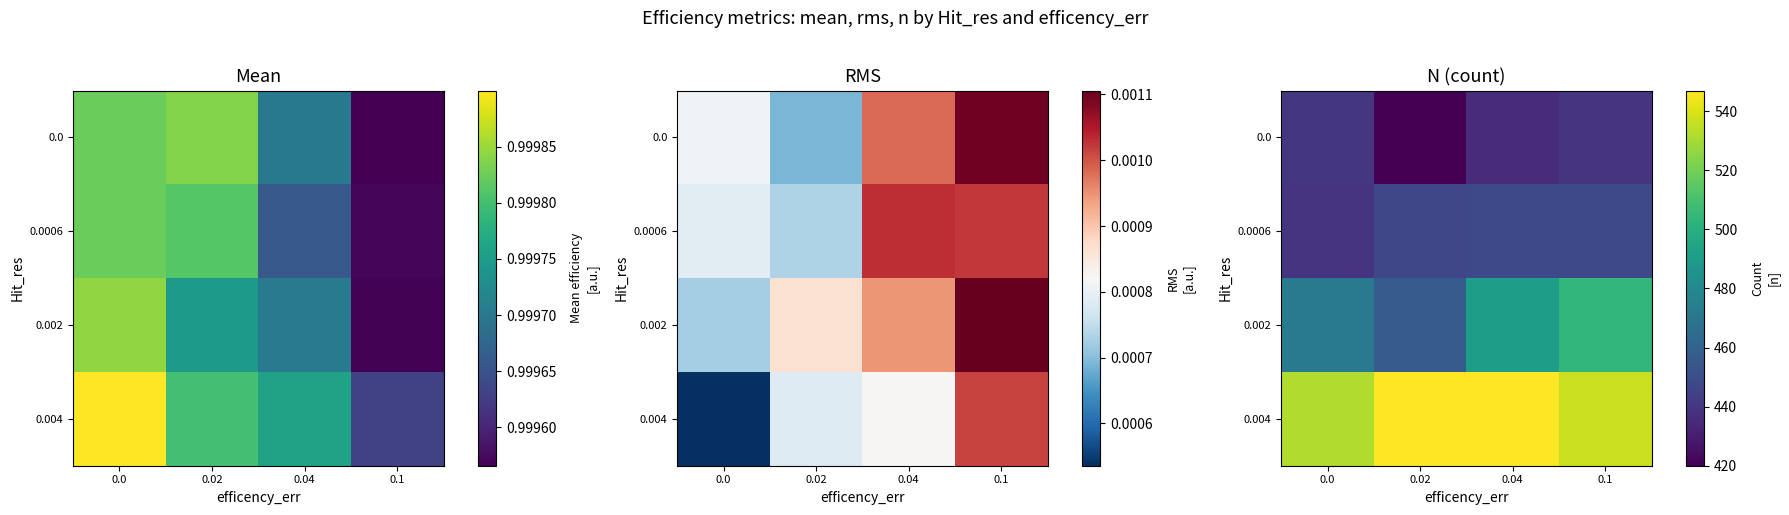

List the series in order of their peak value, highest first.

0.004, 0.002, 0.0006, 0.0